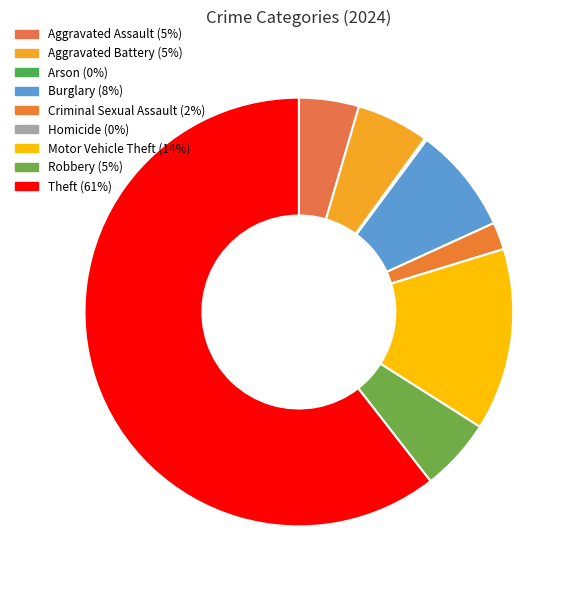

To the nearest percent, what is the average slice percentage?

11%